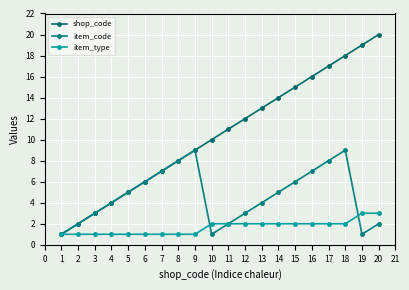

In item_code, how many points are higher than both neighbors (excluding endpoints)?

2